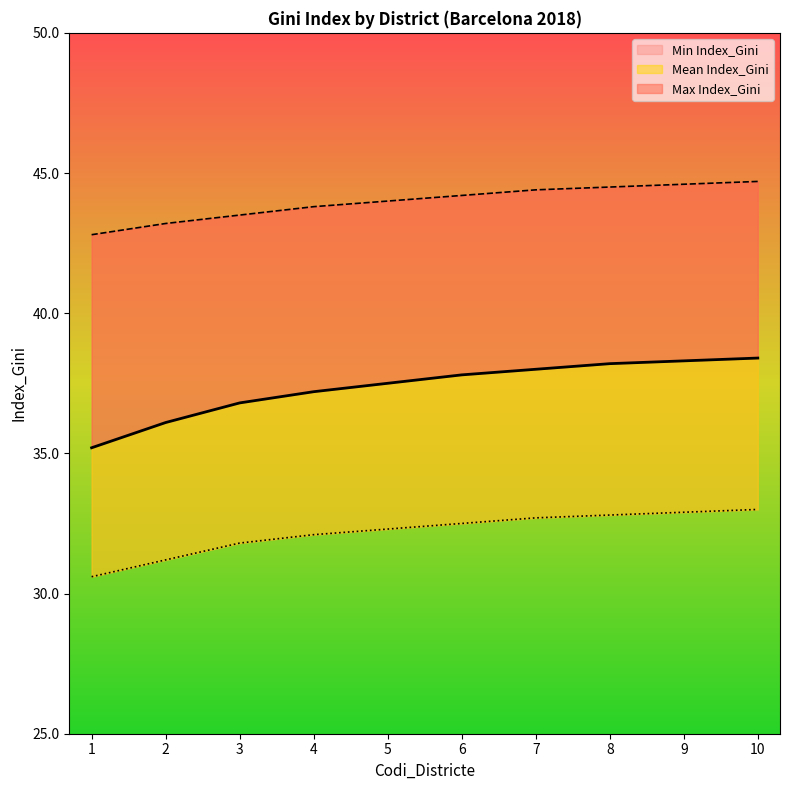

The value of Max Index_Gini at 3 is 28.1. True or false?

False